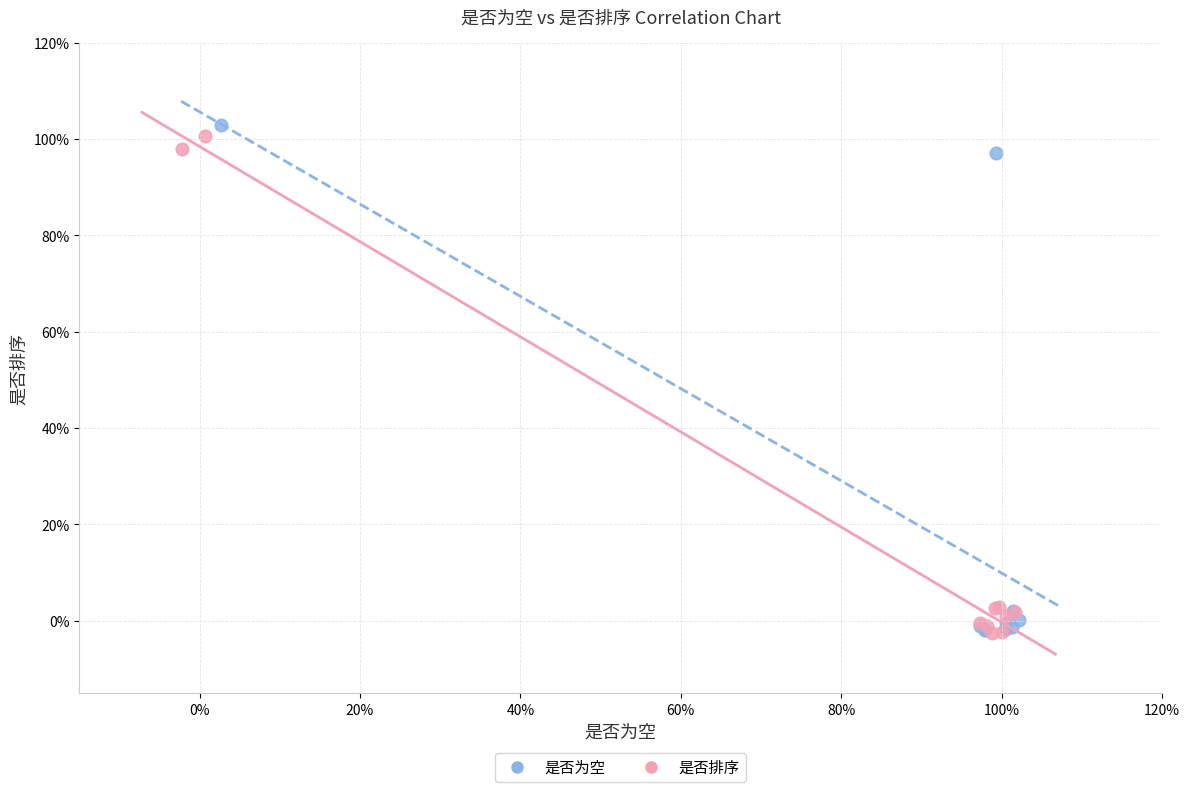

What are all the series names shown in the legend?

是否为空, 是否排序